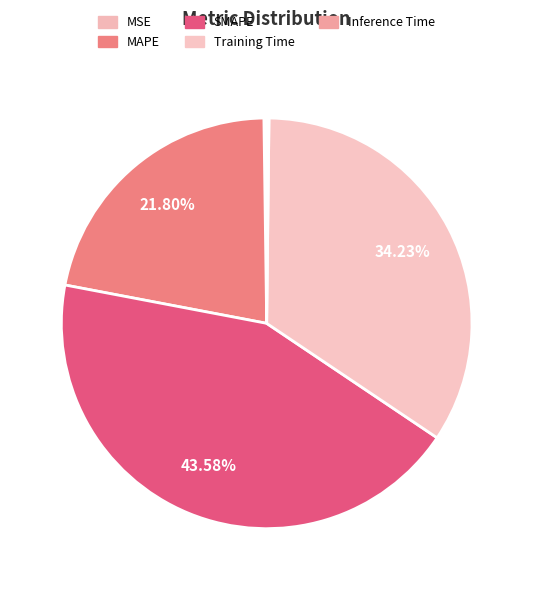

Between Inference Time and SMAPE, which is larger?

SMAPE